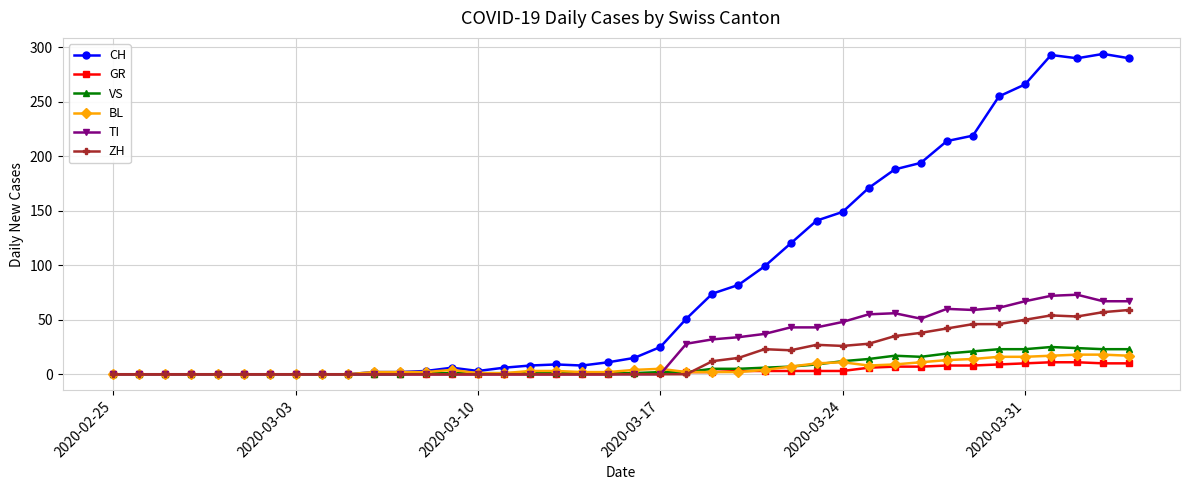

What is the difference between the second highest and second lowest values in the TI series?

72